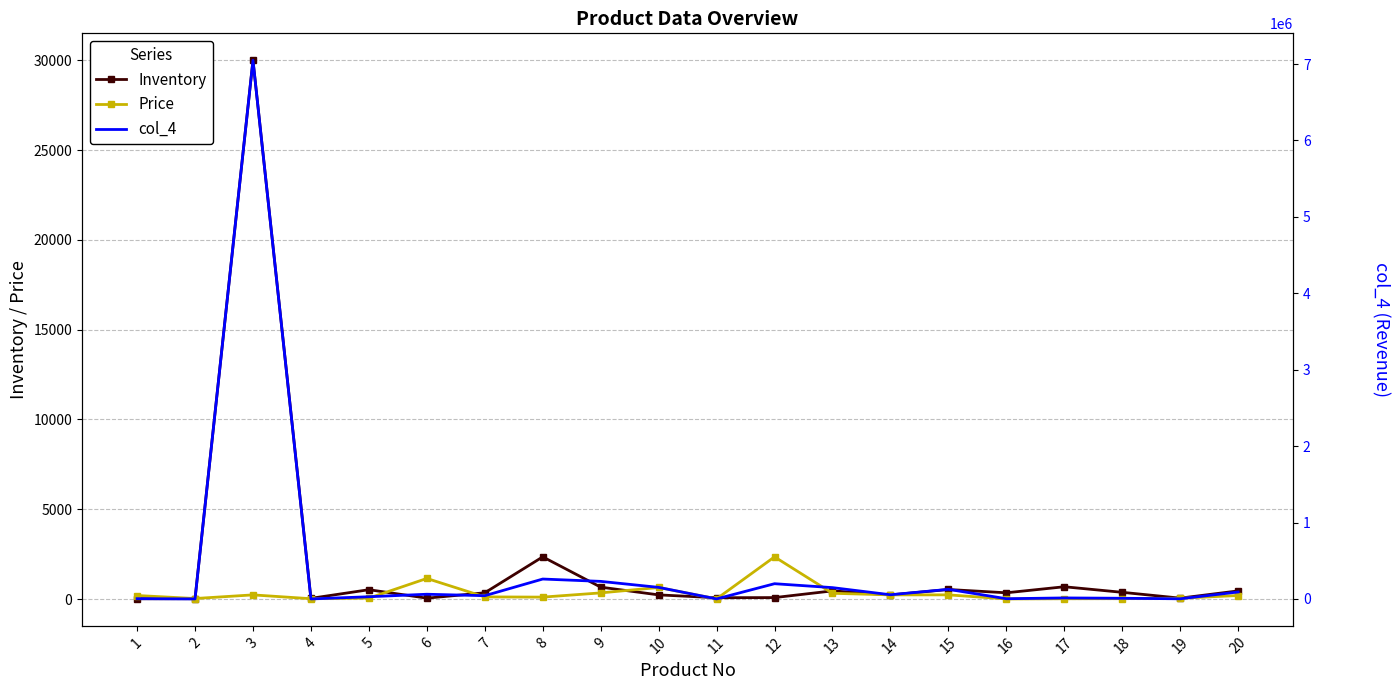

Where does the Inventory series first go above 352?

3